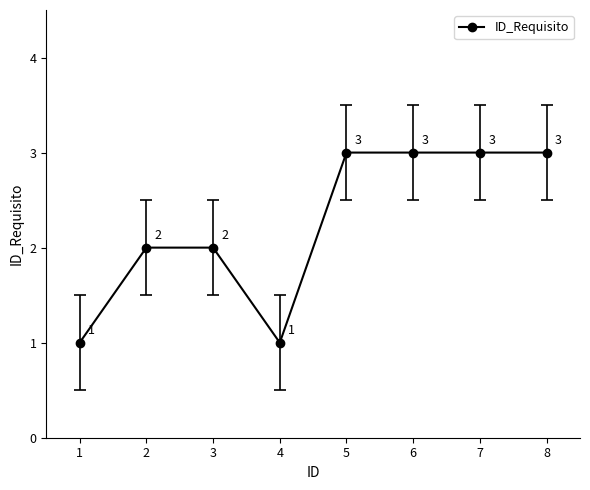

What is the sum of the values at 8 and 6?

6